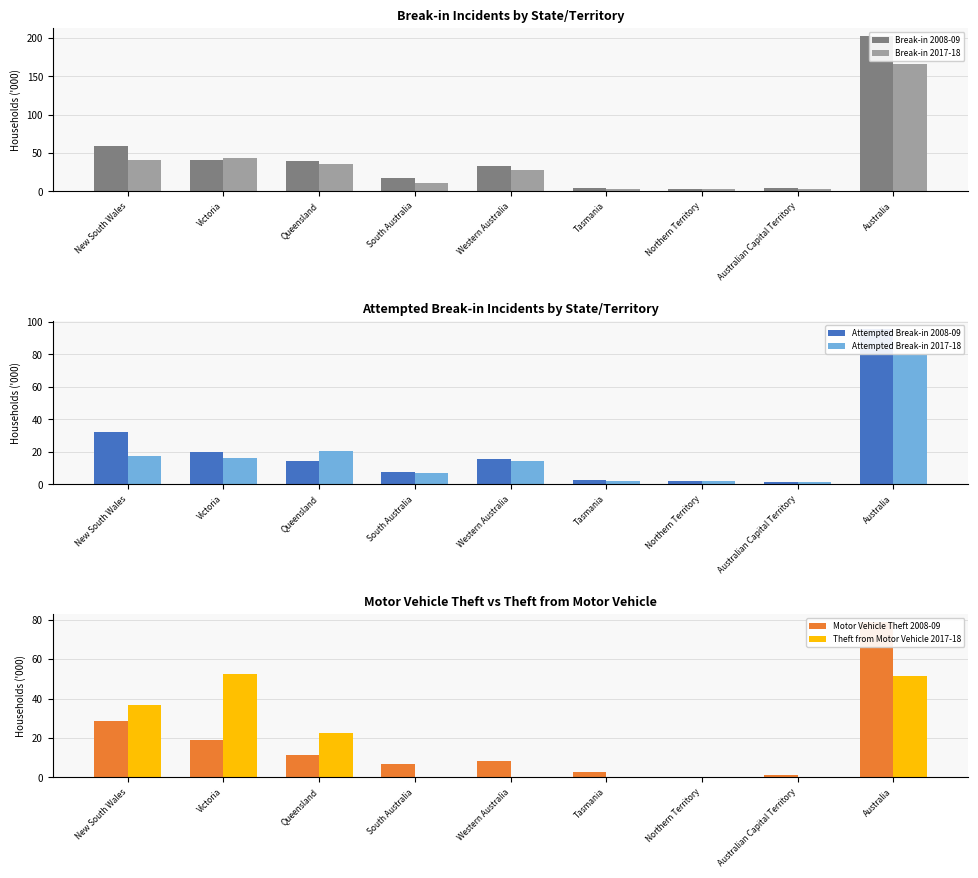

What is the total value across all series at Victoria?

192.0